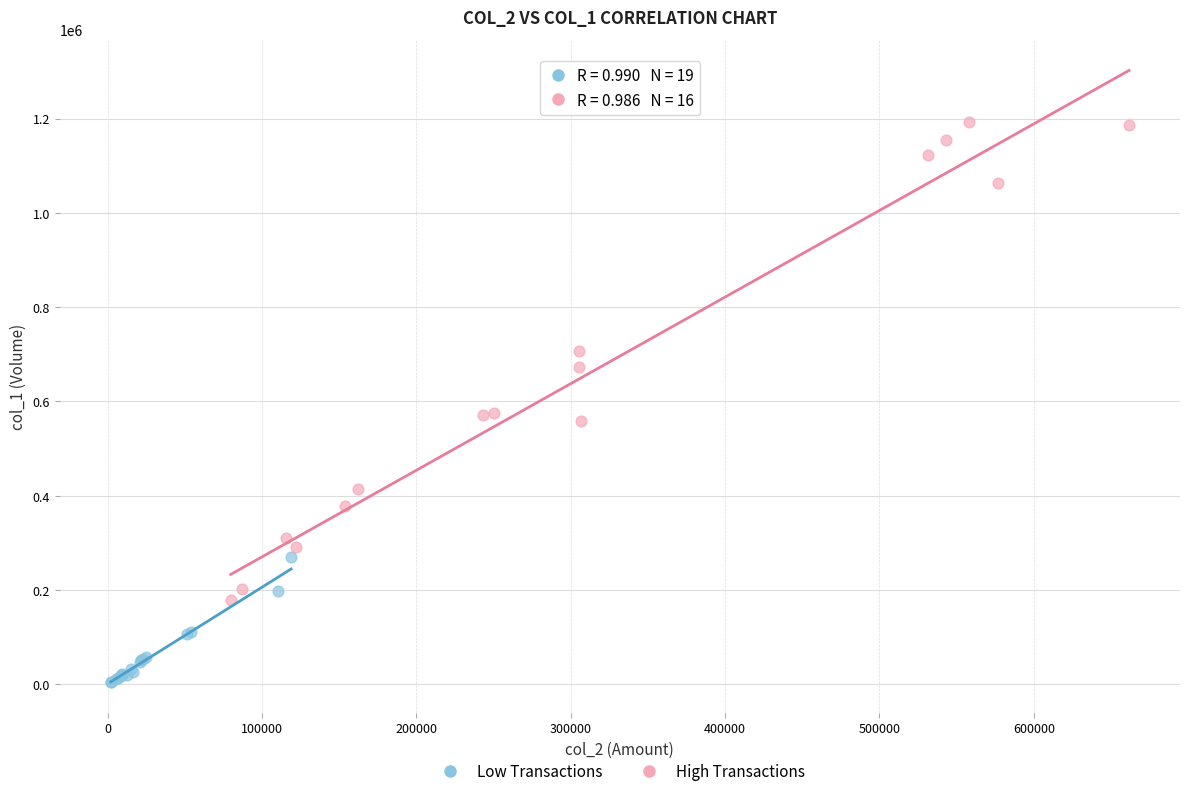

Which series reaches the minimum Y coordinate?

Low Transactions